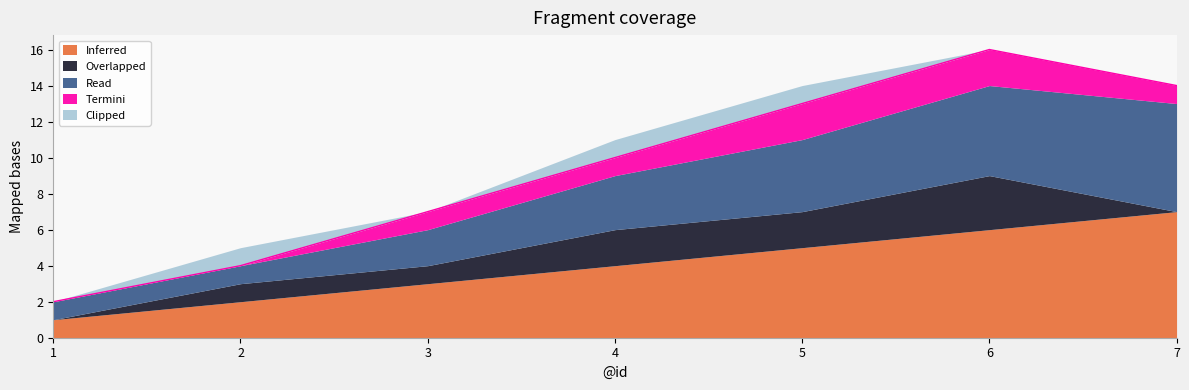

Reading right to left, what are all the values shown in this chart?

Inferred: 7	6	5	4	3	2	1
Overlapped: 0	3	2	2	1	1	0
Read: 6	5	4	3	2	1	1
Termini: 1	2	2	1	1	0	0
Clipped: 0	0	1	1	0	1	0